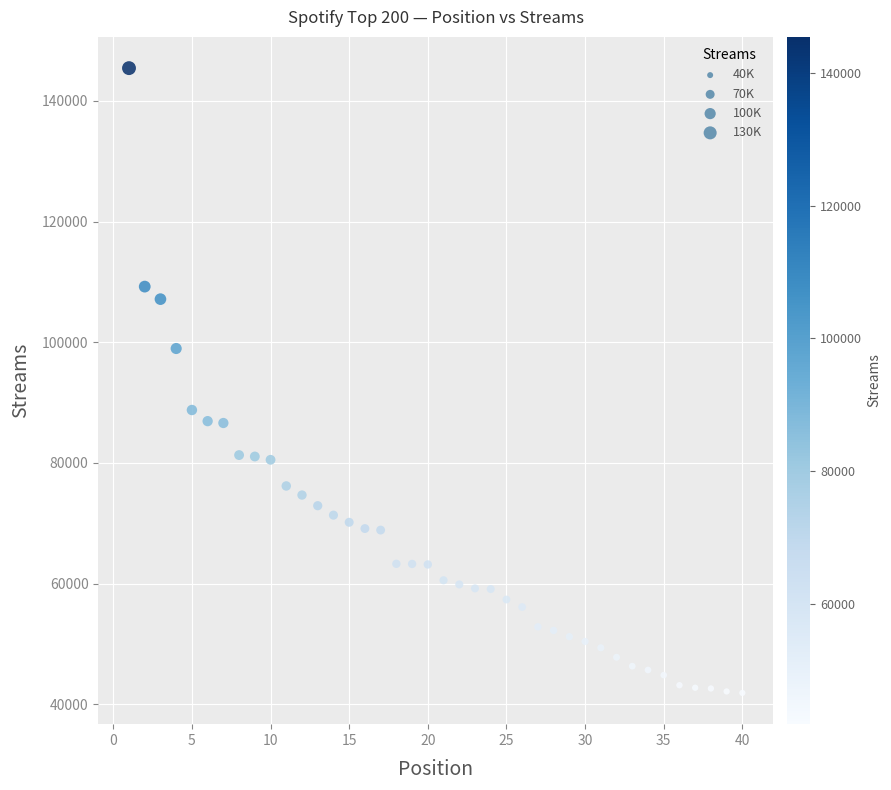

What is the range of X values (max minus min)?

39